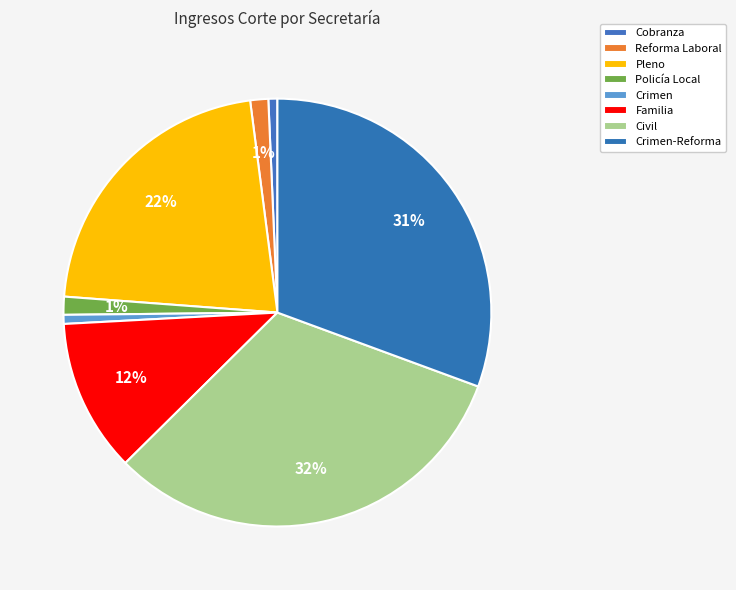

To the nearest percent, what is the difference between the Civil and Policía Local slice percentages?

31%